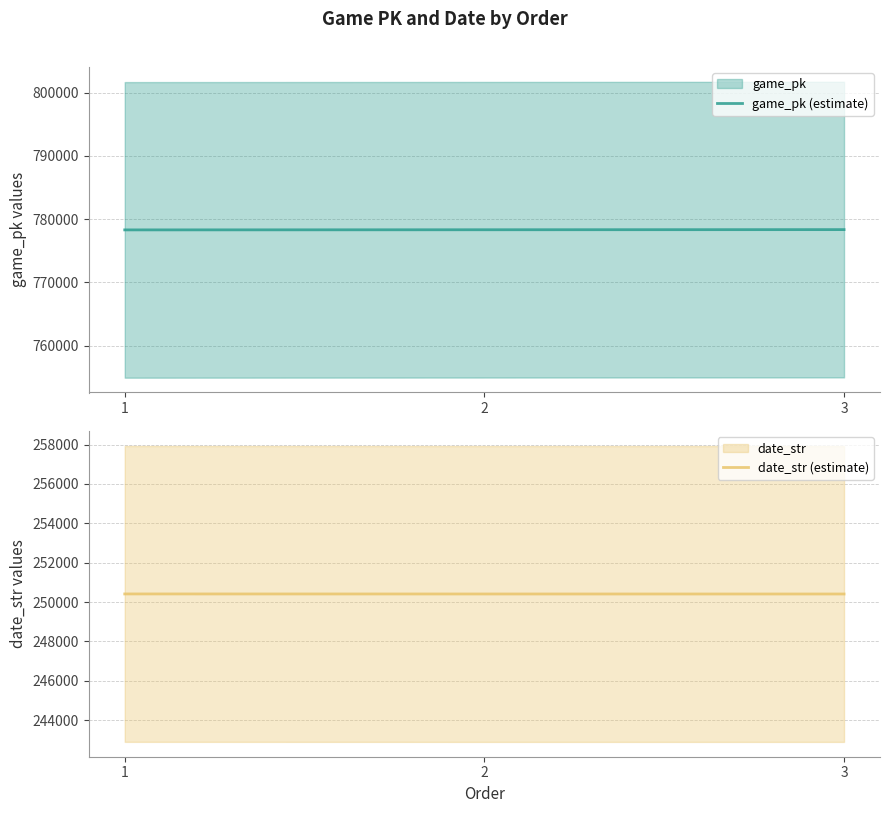

What value does the game_pk (estimate) series have at 1, to the nearest 10?

778310